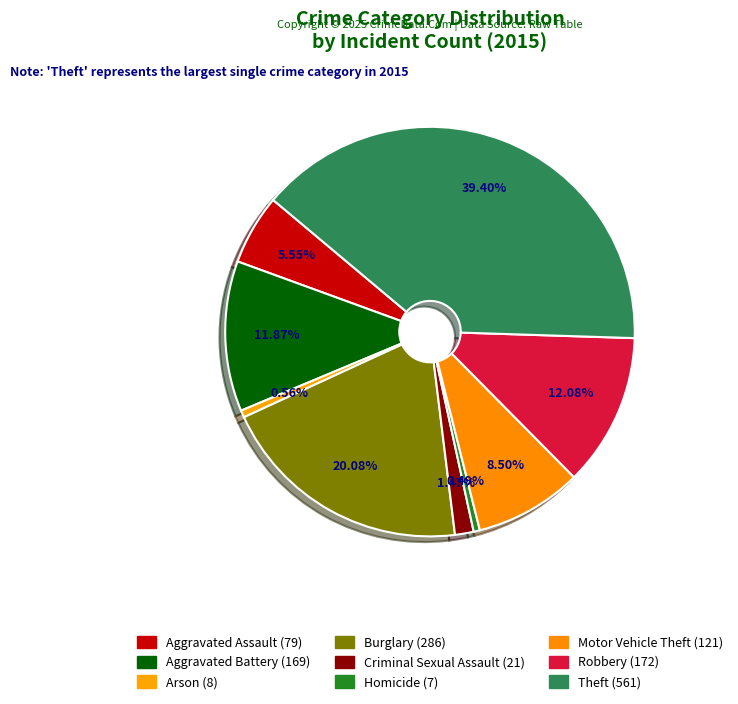

What is the smallest slice in the pie chart?

Homicide